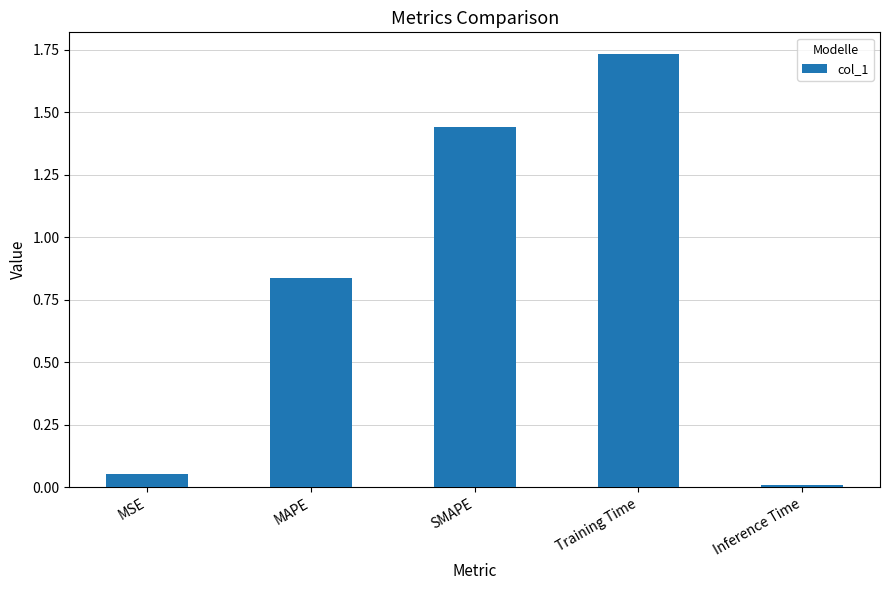

Is it true that the value at Inference Time is 0.0?

True